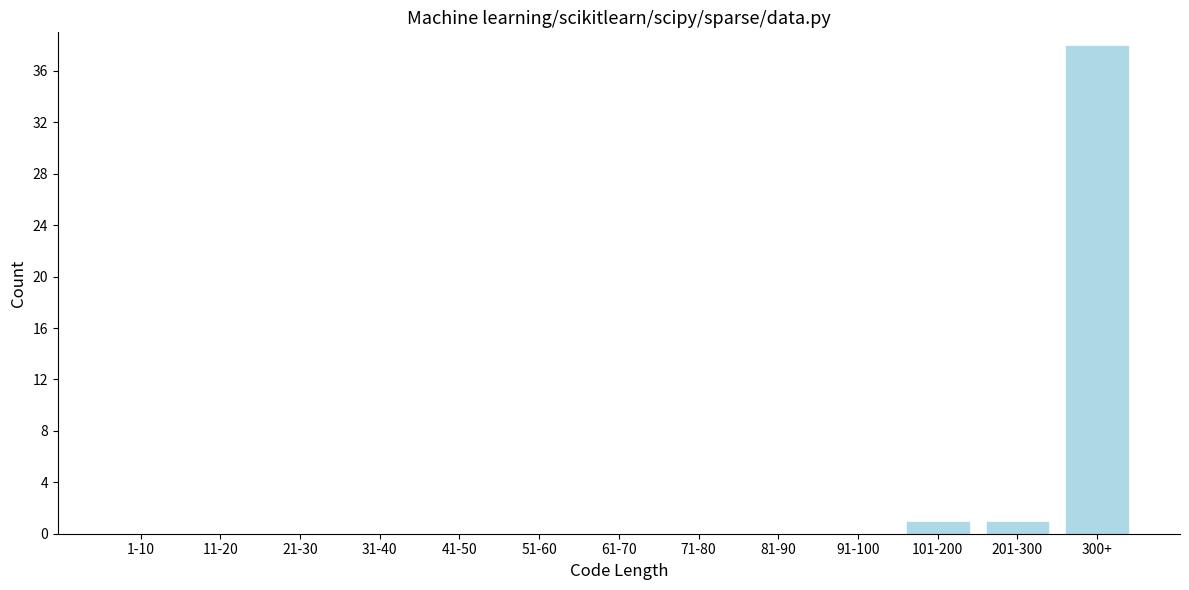

Reading right to left, what are all the values shown in this chart?

300+=38	201-300=1	101-200=1	91-100=0	81-90=0	71-80=0	61-70=0	51-60=0	41-50=0	31-40=0	21-30=0	11-20=0	1-10=0